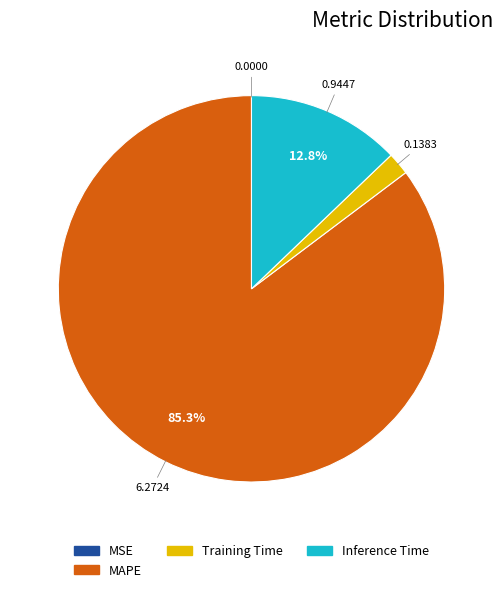

To the nearest percent, what is the difference between the largest and smallest slice percentages?

85%